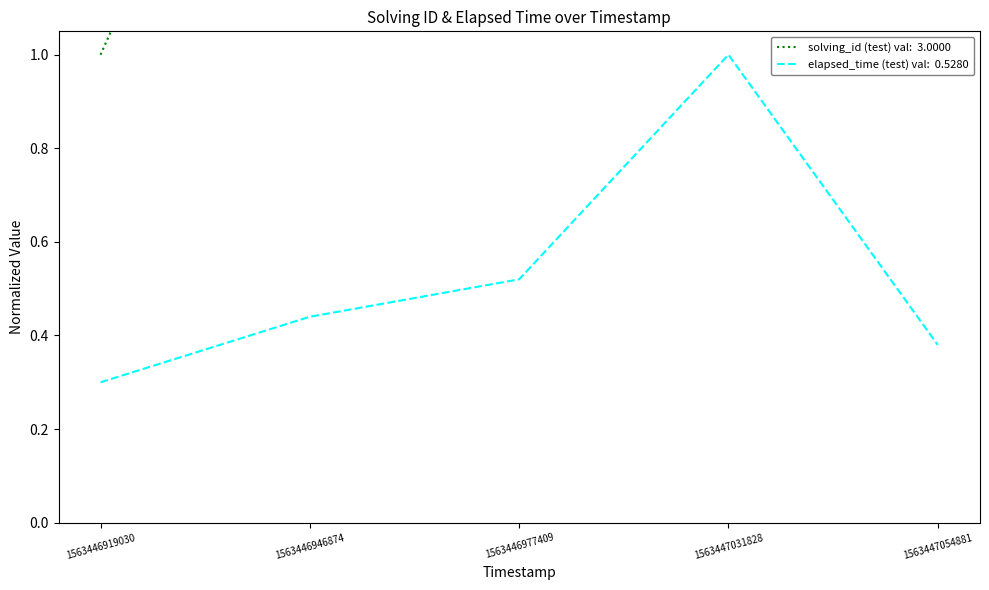

The value of solving_id at 1563447054881 is 8.8. True or false?

False